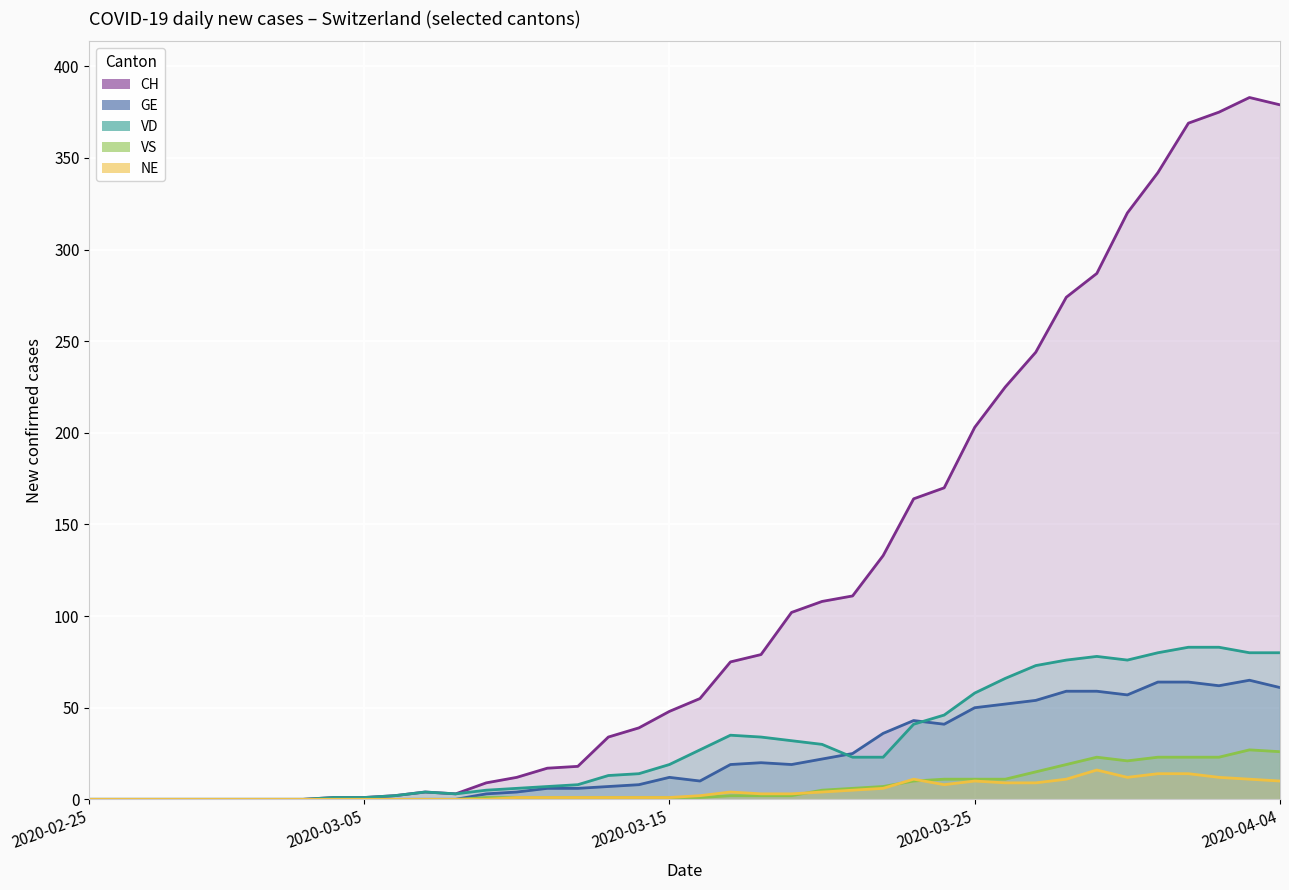

At which label does CH reach its minimum?

2020-02-25